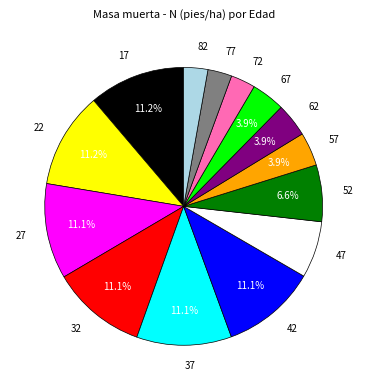

Combined, what portion of the pie is 17 and 62?

15.1%